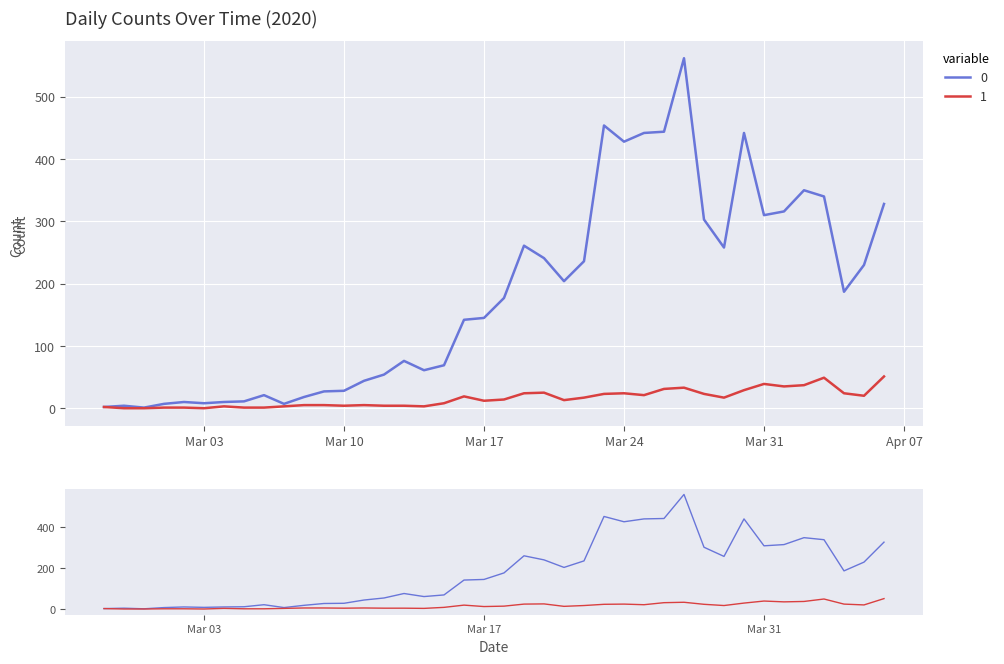

What is the difference between the maximum and second lowest values in the 1 series?

51